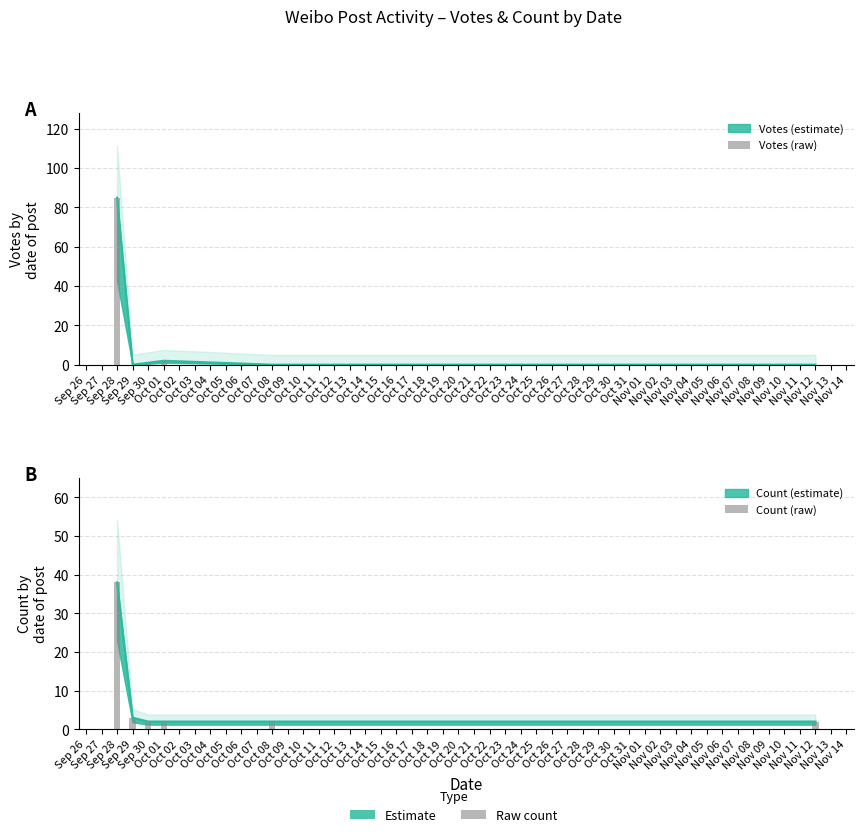

How many bars are there in total?

12